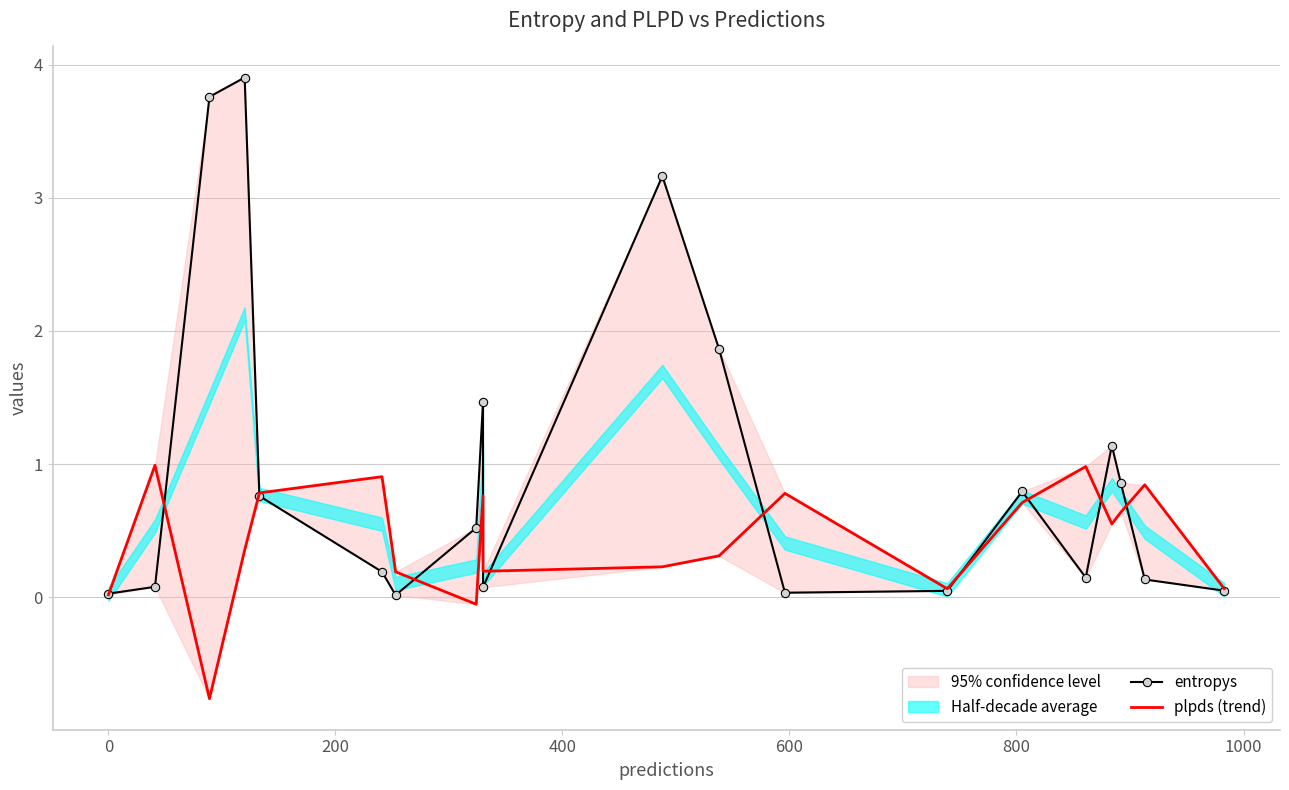

Which series ends up on top after the final intersection of plpds (trend) and entropys?

plpds (trend)